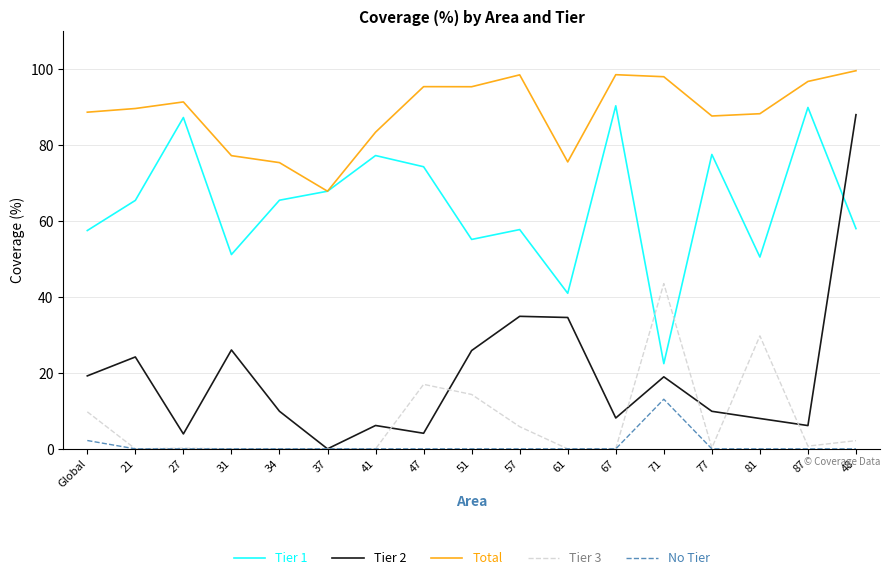

The Tier 1 series shows 50.5 at 81. True or false?

True